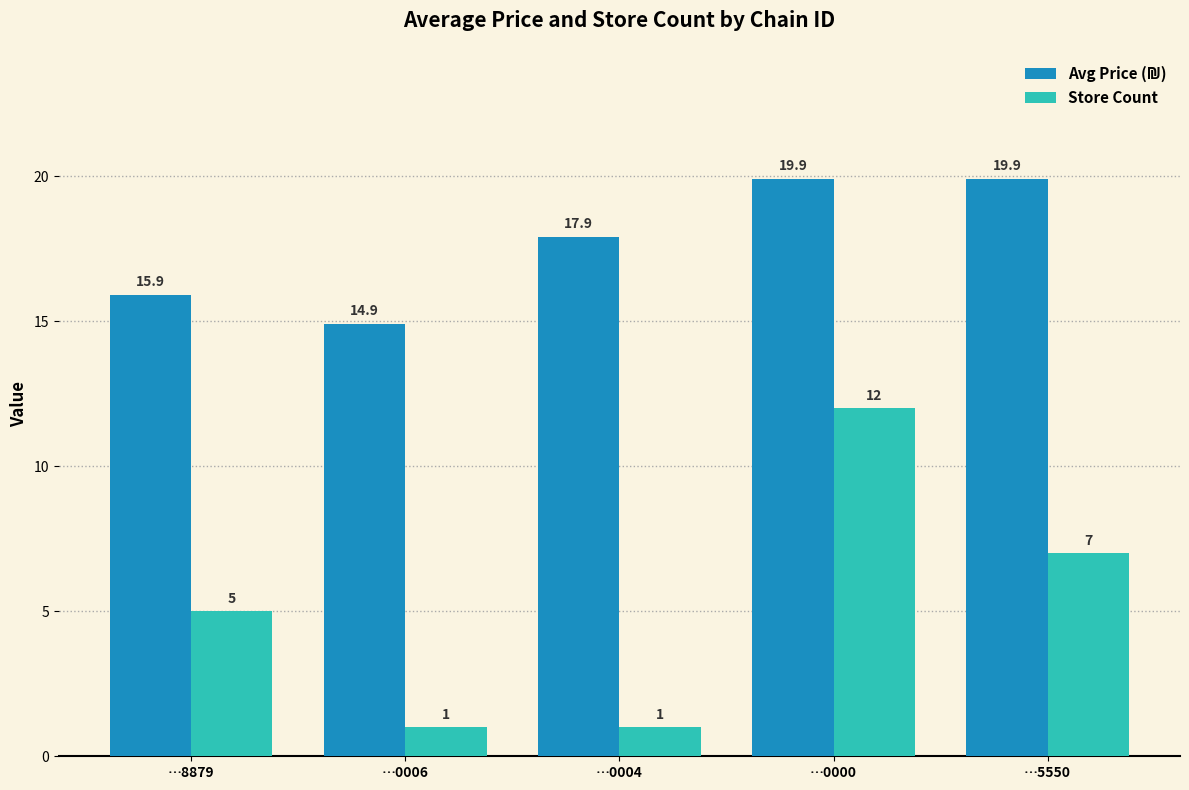

At which label is Store Count closest to 6?

…8879